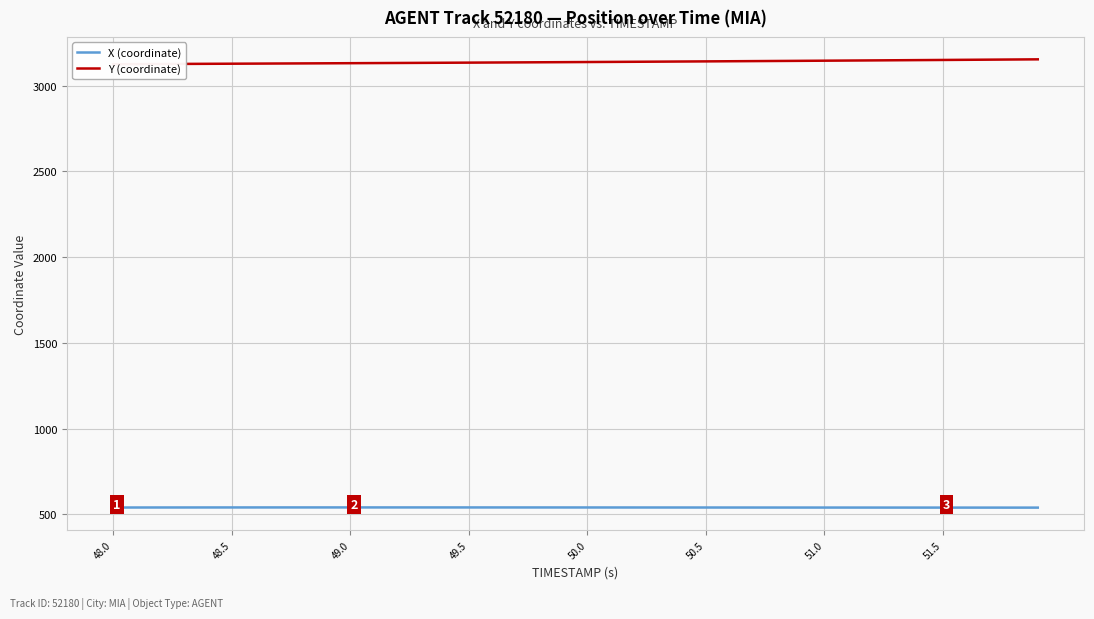

The value of X (coordinate) at 50.0 is 211.9. True or false?

False